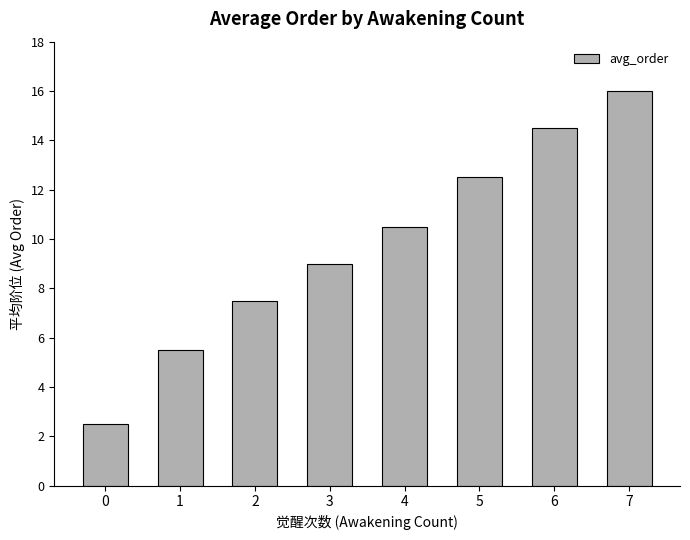

Reading left to right, what are all the values shown in this chart?

0=2.5	1=5.5	2=7.5	3=9.0	4=10.5	5=12.5	6=14.5	7=16.0